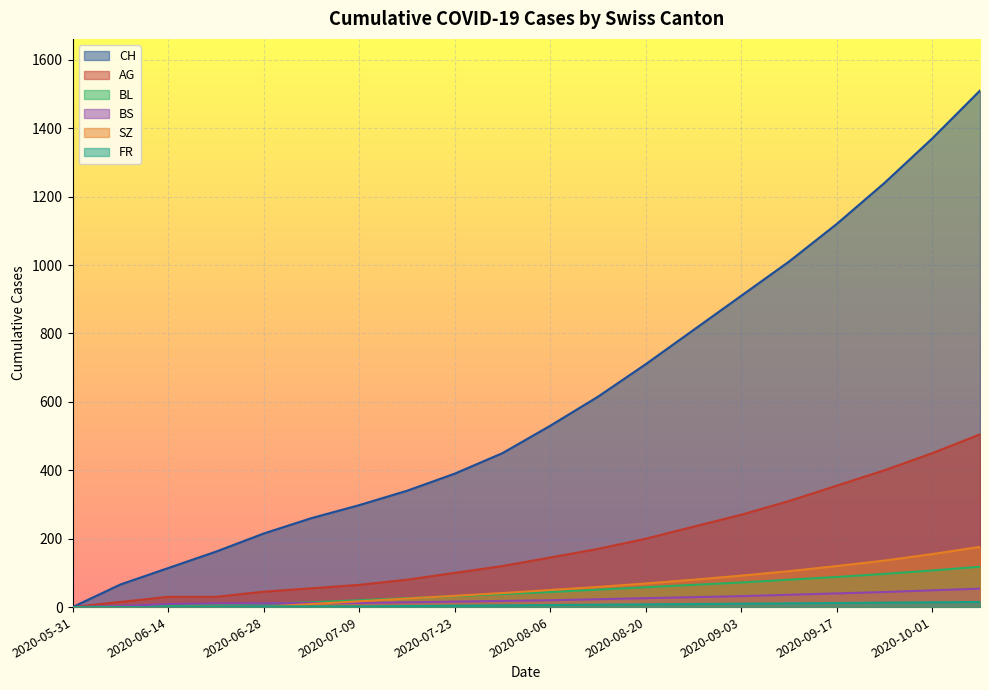

The SZ series shows 20 at 2020-08-30. True or false?

False